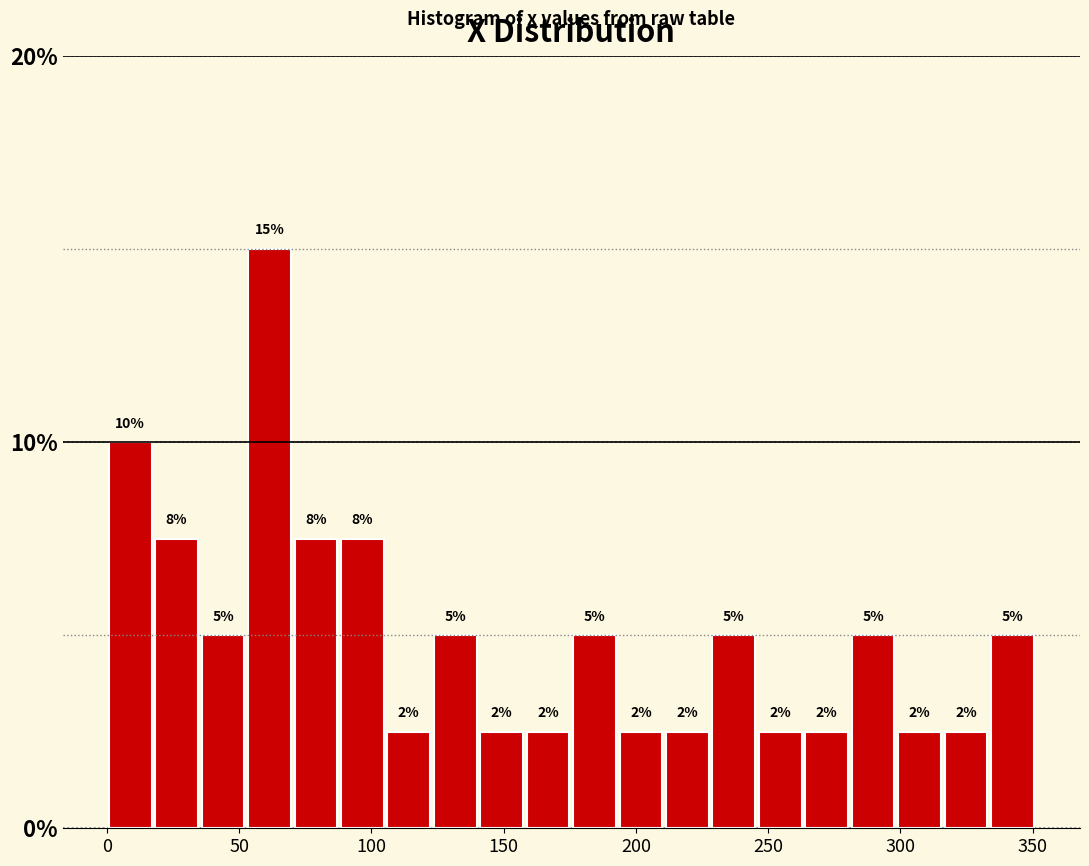

Read against the x-axis, roughly where is the centre of the tallest bar?

60